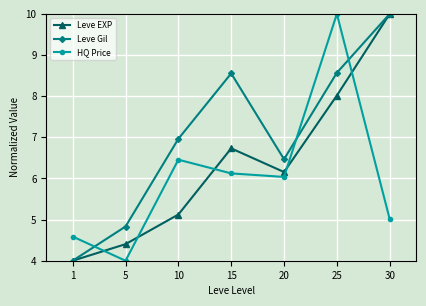

At which label is Leve EXP closest to 7?

15